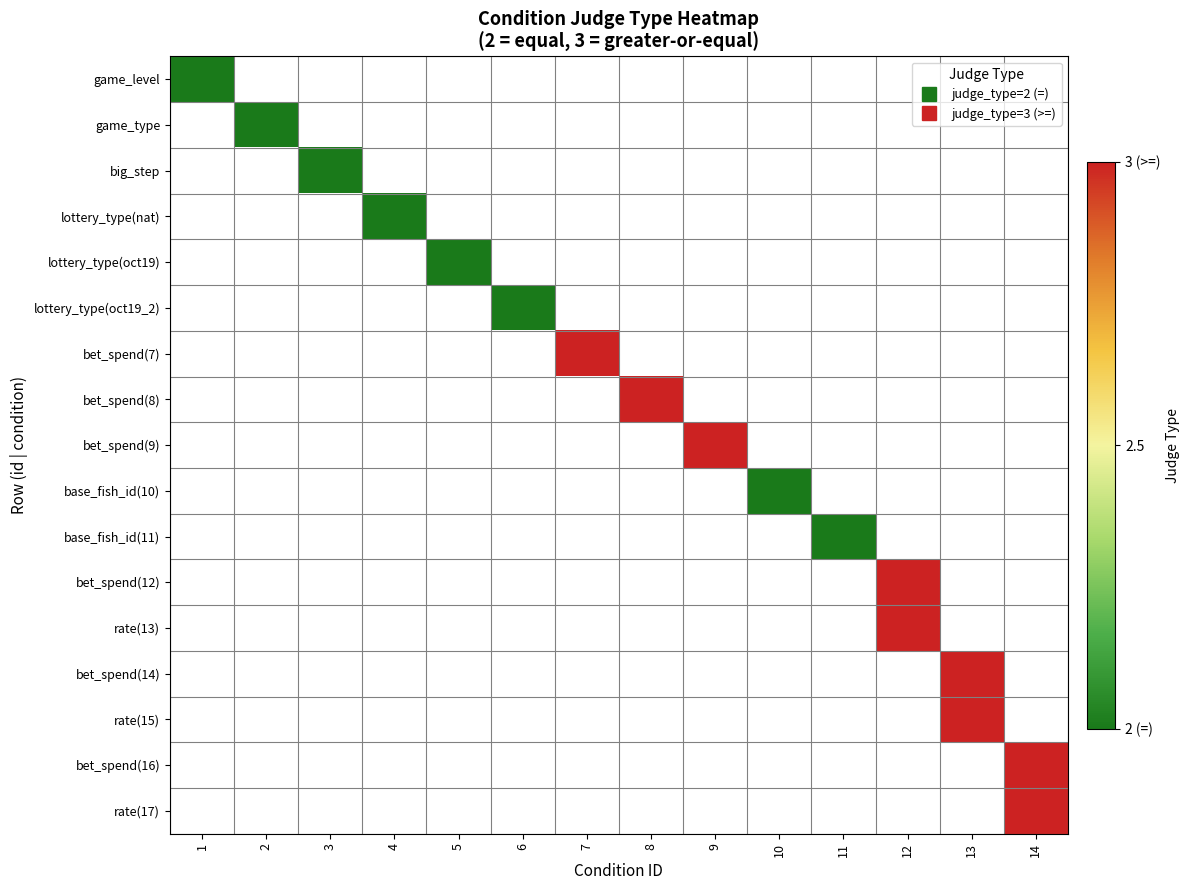

Between 6 and 12, which is larger?

12